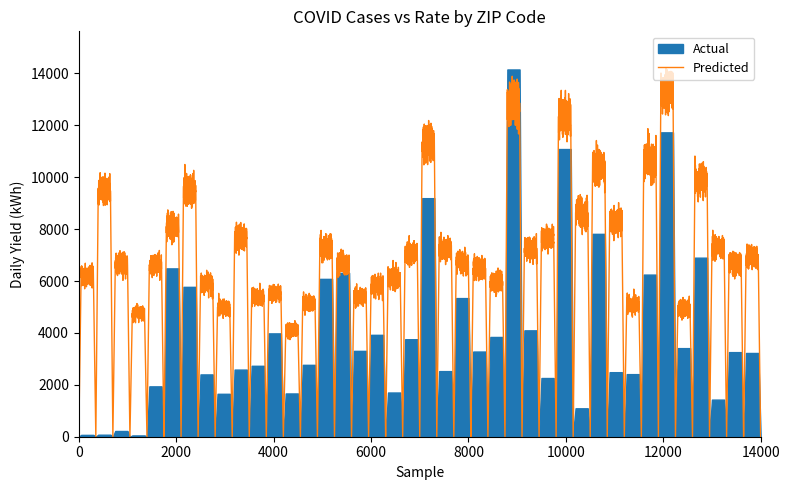

Does the chart have visible grid lines?

No